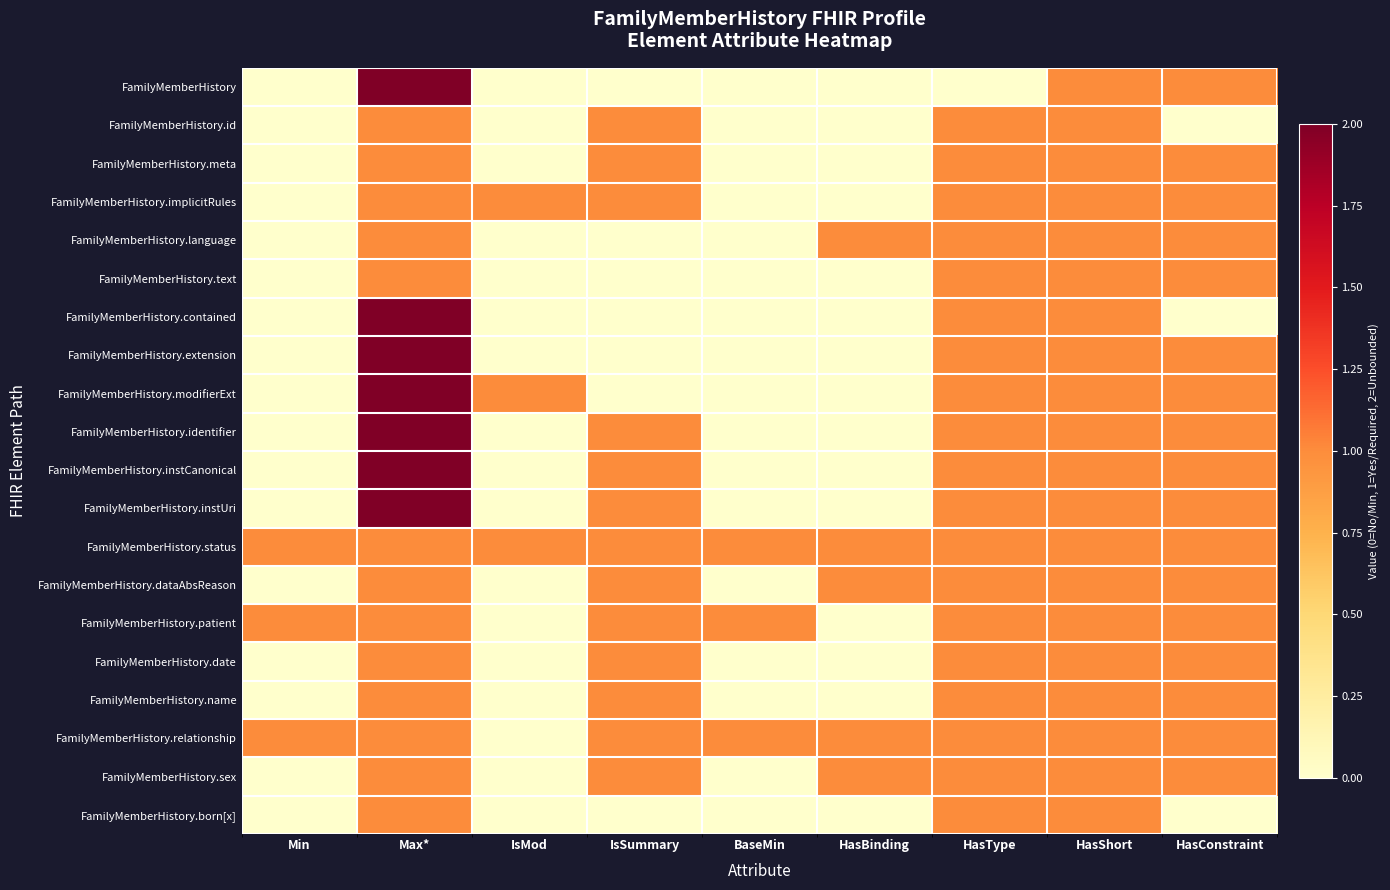

Reading left to right, extract all data points from this chart.

FamilyMemberHistory: Min=0	Max*=2	IsMod=0	IsSummary=0	BaseMin=0	HasBinding=0	HasType=0	HasShort=1	HasConstraint=1
FamilyMemberHistory.id: Min=0	Max*=1	IsMod=0	IsSummary=1	BaseMin=0	HasBinding=0	HasType=1	HasShort=1	HasConstraint=0
FamilyMemberHistory.meta: Min=0	Max*=1	IsMod=0	IsSummary=1	BaseMin=0	HasBinding=0	HasType=1	HasShort=1	HasConstraint=1
FamilyMemberHistory.implicitRules: Min=0	Max*=1	IsMod=1	IsSummary=1	BaseMin=0	HasBinding=0	HasType=1	HasShort=1	HasConstraint=1
FamilyMemberHistory.language: Min=0	Max*=1	IsMod=0	IsSummary=0	BaseMin=0	HasBinding=1	HasType=1	HasShort=1	HasConstraint=1
FamilyMemberHistory.text: Min=0	Max*=1	IsMod=0	IsSummary=0	BaseMin=0	HasBinding=0	HasType=1	HasShort=1	HasConstraint=1
FamilyMemberHistory.contained: Min=0	Max*=2	IsMod=0	IsSummary=0	BaseMin=0	HasBinding=0	HasType=1	HasShort=1	HasConstraint=0
FamilyMemberHistory.extension: Min=0	Max*=2	IsMod=0	IsSummary=0	BaseMin=0	HasBinding=0	HasType=1	HasShort=1	HasConstraint=1
FamilyMemberHistory.modifierExt: Min=0	Max*=2	IsMod=1	IsSummary=0	BaseMin=0	HasBinding=0	HasType=1	HasShort=1	HasConstraint=1
FamilyMemberHistory.identifier: Min=0	Max*=2	IsMod=0	IsSummary=1	BaseMin=0	HasBinding=0	HasType=1	HasShort=1	HasConstraint=1
FamilyMemberHistory.instCanonical: Min=0	Max*=2	IsMod=0	IsSummary=1	BaseMin=0	HasBinding=0	HasType=1	HasShort=1	HasConstraint=1
FamilyMemberHistory.instUri: Min=0	Max*=2	IsMod=0	IsSummary=1	BaseMin=0	HasBinding=0	HasType=1	HasShort=1	HasConstraint=1
FamilyMemberHistory.status: Min=1	Max*=1	IsMod=1	IsSummary=1	BaseMin=1	HasBinding=1	HasType=1	HasShort=1	HasConstraint=1
FamilyMemberHistory.dataAbsReason: Min=0	Max*=1	IsMod=0	IsSummary=1	BaseMin=0	HasBinding=1	HasType=1	HasShort=1	HasConstraint=1
FamilyMemberHistory.patient: Min=1	Max*=1	IsMod=0	IsSummary=1	BaseMin=1	HasBinding=0	HasType=1	HasShort=1	HasConstraint=1
FamilyMemberHistory.date: Min=0	Max*=1	IsMod=0	IsSummary=1	BaseMin=0	HasBinding=0	HasType=1	HasShort=1	HasConstraint=1
FamilyMemberHistory.name: Min=0	Max*=1	IsMod=0	IsSummary=1	BaseMin=0	HasBinding=0	HasType=1	HasShort=1	HasConstraint=1
FamilyMemberHistory.relationship: Min=1	Max*=1	IsMod=0	IsSummary=1	BaseMin=1	HasBinding=1	HasType=1	HasShort=1	HasConstraint=1
FamilyMemberHistory.sex: Min=0	Max*=1	IsMod=0	IsSummary=1	BaseMin=0	HasBinding=1	HasType=1	HasShort=1	HasConstraint=1
FamilyMemberHistory.born[x]: Min=0	Max*=1	IsMod=0	IsSummary=0	BaseMin=0	HasBinding=0	HasType=1	HasShort=1	HasConstraint=0